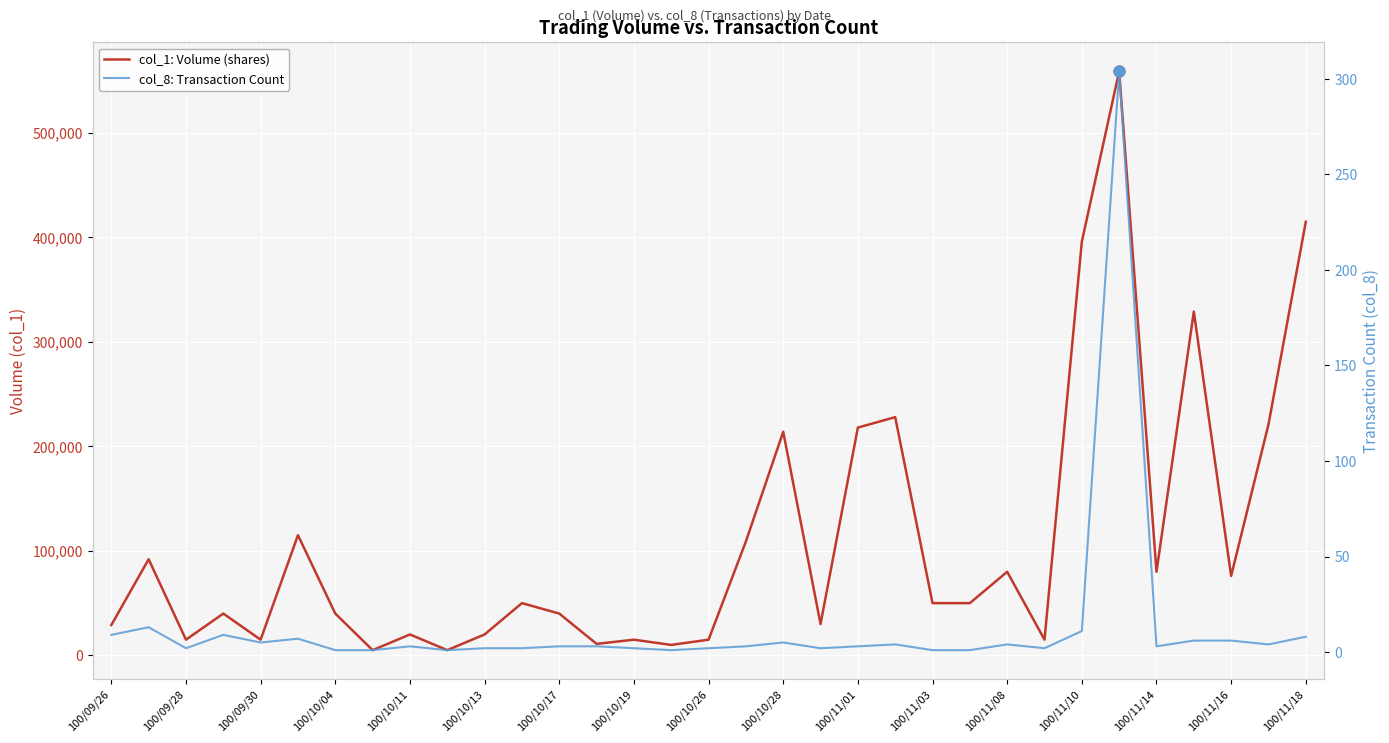

Is the value of col_8: Transaction Count at 100/11/14 greater than the value of col_1: Volume (shares) at 17?

No